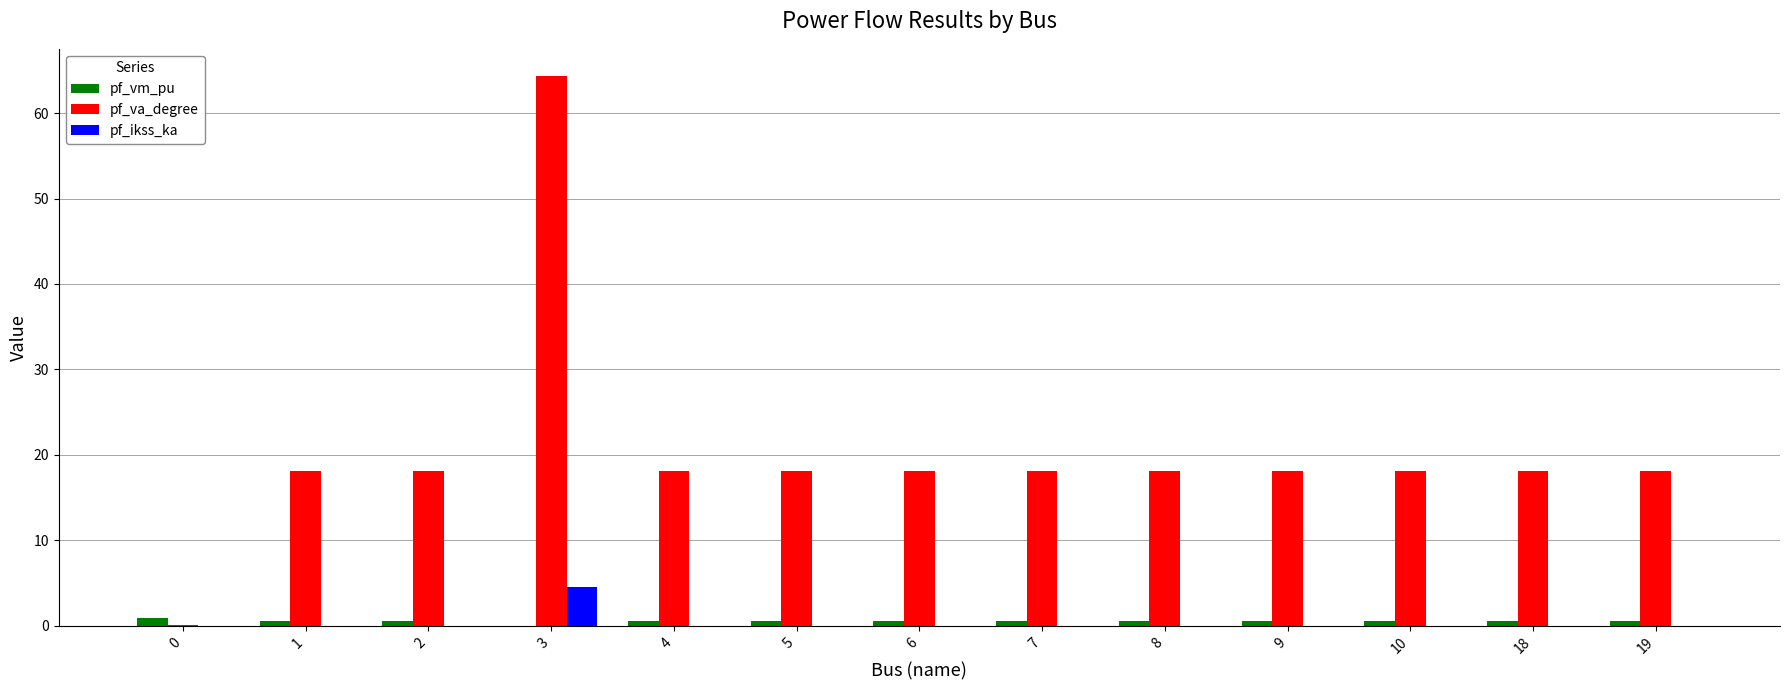

True or false: pf_va_degree has a value of 18.1 at 10.

True